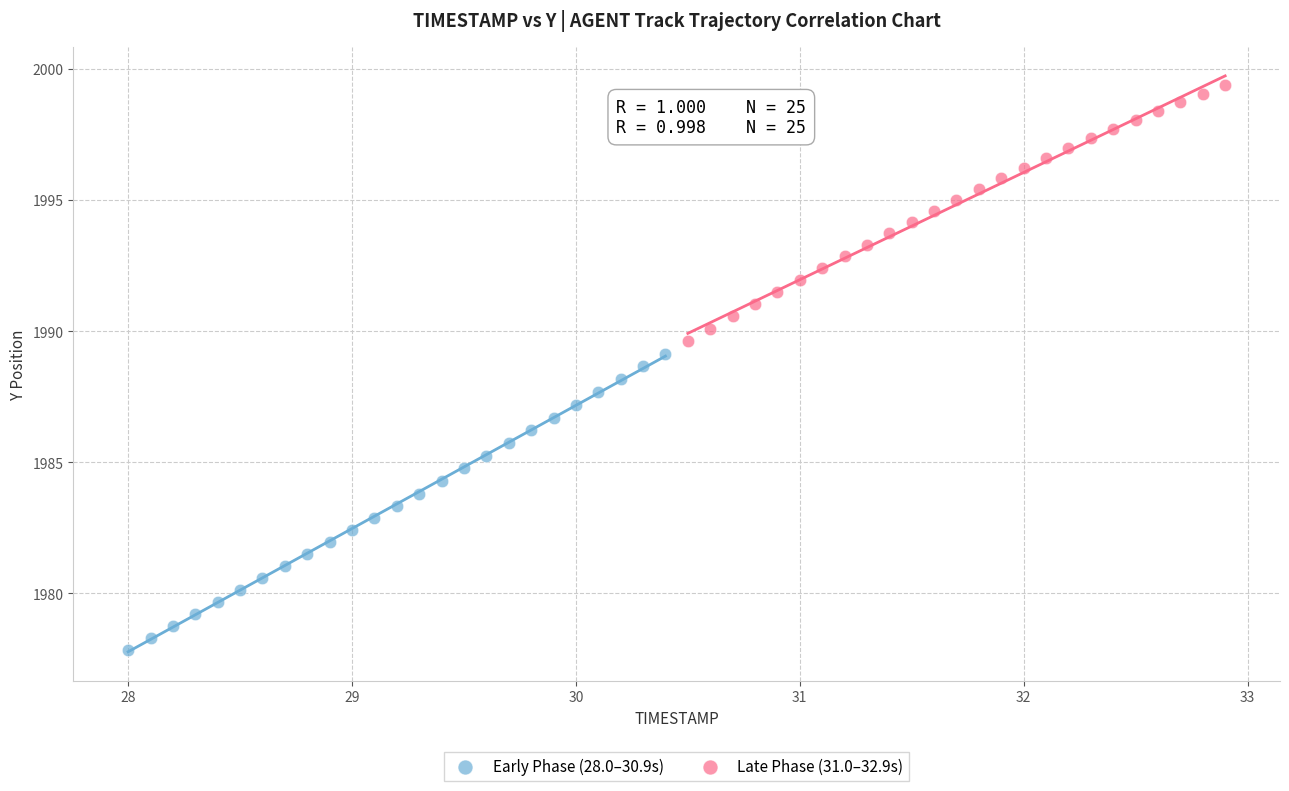

Which series reaches the minimum Y coordinate?

Early Phase (28.0–30.9s)